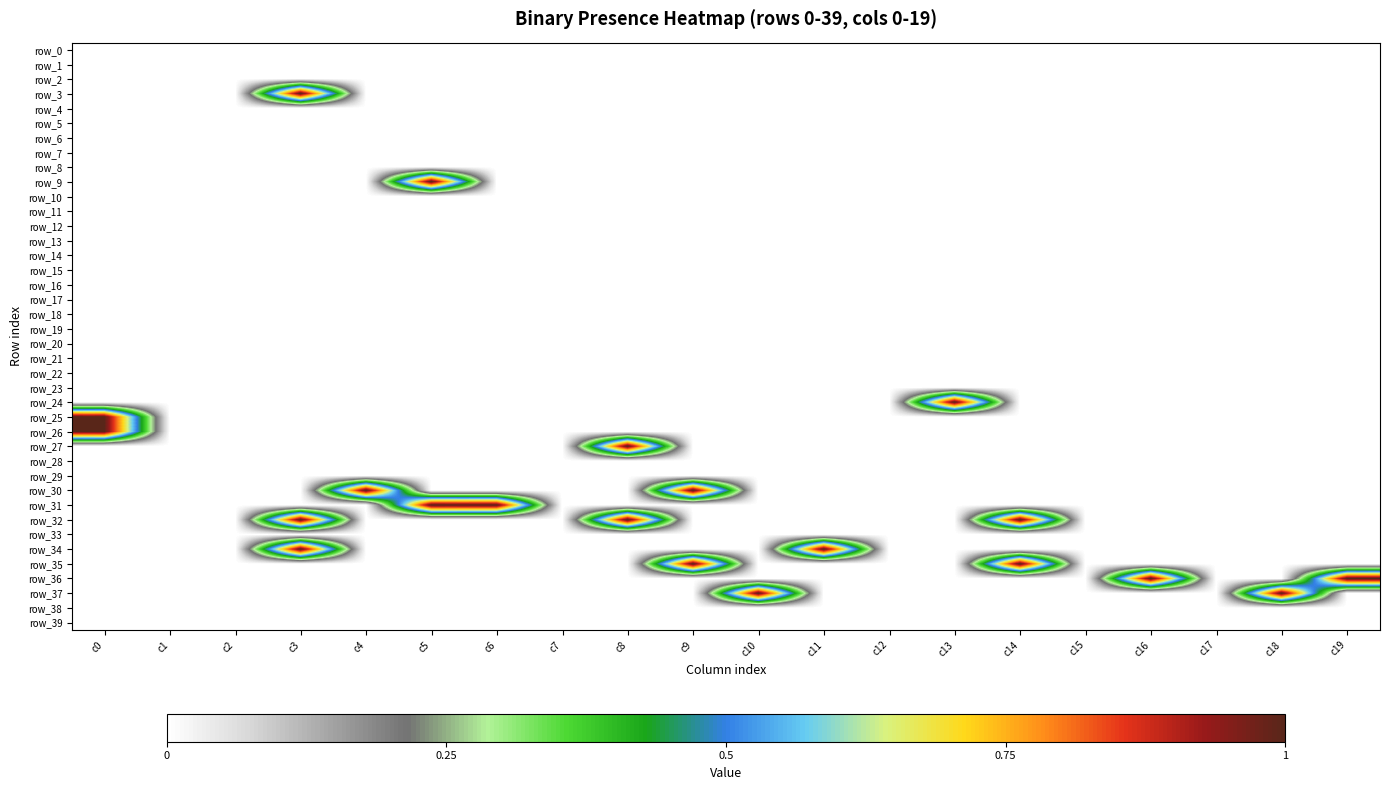

The value of row_13 at c8 is 0. True or false?

True